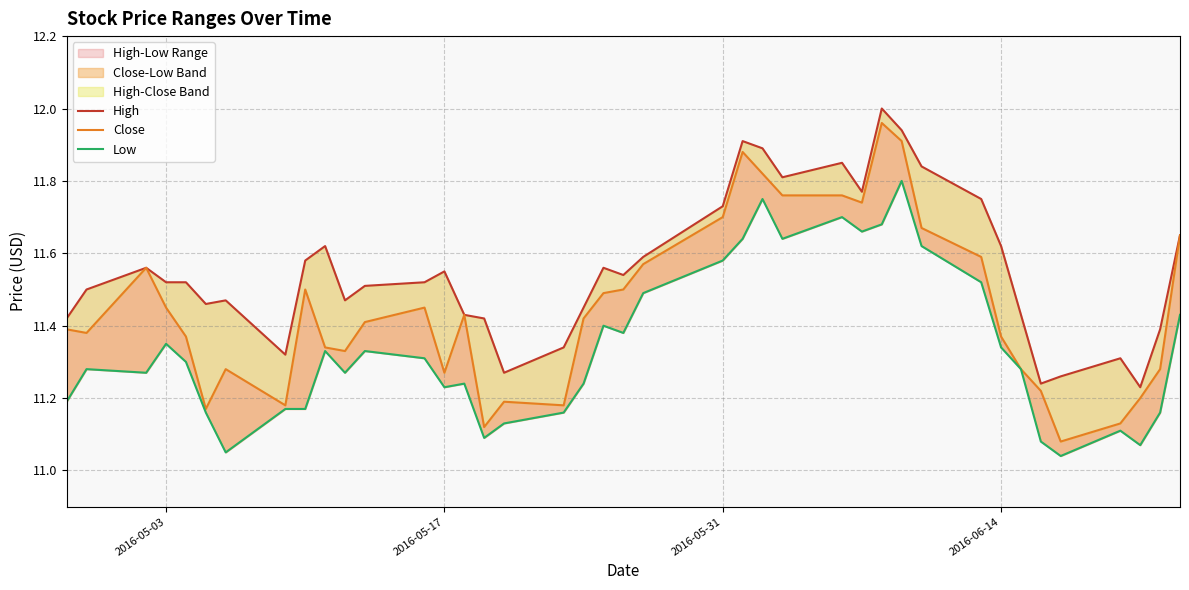

What is the difference between the maximum and minimum values in the High series?

0.8